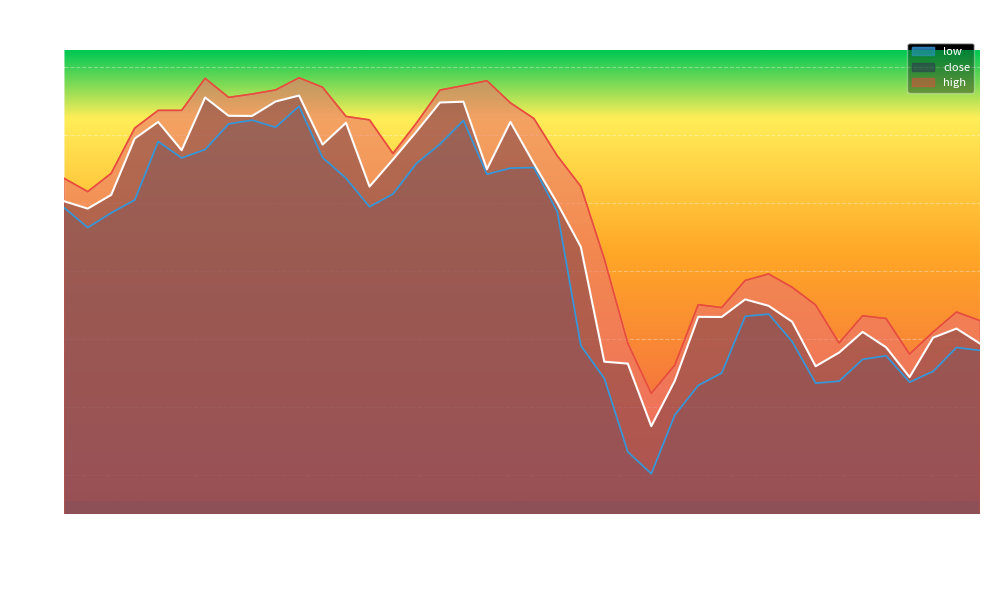

Reading left to right, transcribe all the data shown in this chart.

high: 2018-01-01=1068.0	2018-01-02=1058.3	2018-01-03=1071.7	2018-01-04=1104.9	2018-01-05=1118.0	2018-01-08=1118.0	2018-01-09=1141.5	2018-01-10=1127.5	2018-01-11=1130.0	2018-01-12=1133.0	2018-01-15=1142.0	2018-01-16=1135.0	2018-01-17=1113.5	2018-01-18=1111.0	2018-01-19=1086.3	2018-01-22=1108.7	2018-01-23=1132.9	2018-01-24=1136.2	2018-01-25=1139.8	2018-01-29=1123.5	2018-01-30=1112.0	2018-01-31=1084.5	2018-02-01=1062.1	2018-02-02=1009.0	2018-02-05=947.0	2018-02-06=910.0	2018-02-07=930.7	2018-02-08=975.2	2018-02-09=973.0	2018-02-12=993.0	2018-02-14=997.8	2018-02-15=988.0	2018-02-16=975.0	2018-02-19=947.0	2018-02-20=967.0	2018-02-21=965.0	2018-02-22=938.9	2018-02-23=955.0	2018-02-26=969.8	2018-02-27=963.5
close: 2018-01-01=1051.2	2018-01-02=1045.8	2018-01-03=1055.9	2018-01-04=1097.3	2018-01-05=1109.5	2018-01-08=1088.7	2018-01-09=1127.5	2018-01-10=1114.0	2018-01-11=1113.9	2018-01-12=1124.5	2018-01-15=1128.9	2018-01-16=1092.8	2018-01-17=1108.9	2018-01-18=1062.0	2018-01-19=1081.9	2018-01-22=1102.5	2018-01-23=1123.8	2018-01-24=1124.3	2018-01-25=1074.8	2018-01-29=1109.5	2018-01-30=1079.0	2018-01-31=1049.7	2018-02-01=1017.7	2018-02-02=933.3	2018-02-05=931.9	2018-02-06=885.9	2018-02-07=919.1	2018-02-08=966.2	2018-02-09=966.1	2018-02-12=979.1	2018-02-14=974.4	2018-02-15=962.6	2018-02-16=930.0	2018-02-19=940.0	2018-02-20=955.2	2018-02-21=943.9	2018-02-22=922.0	2018-02-23=951.0	2018-02-26=957.6	2018-02-27=946.6
low: 2018-01-01=1046.3	2018-01-02=1031.8	2018-01-03=1042.7	2018-01-04=1052.1	2018-01-05=1095.0	2018-01-08=1083.0	2018-01-09=1089.2	2018-01-10=1108.0	2018-01-11=1110.8	2018-01-12=1105.5	2018-01-15=1121.0	2018-01-16=1083.3	2018-01-17=1068.1	2018-01-18=1047.2	2018-01-19=1056.6	2018-01-22=1079.0	2018-01-23=1093.2	2018-01-24=1110.5	2018-01-25=1071.0	2018-01-29=1075.5	2018-01-30=1076.0	2018-01-31=1043.3	2018-02-01=945.1	2018-02-02=921.0	2018-02-05=867.0	2018-02-06=851.0	2018-02-07=894.0	2018-02-08=915.9	2018-02-09=925.0	2018-02-12=966.7	2018-02-14=968.3	2018-02-15=948.0	2018-02-16=917.5	2018-02-19=919.0	2018-02-20=935.0	2018-02-21=937.6	2018-02-22=918.3	2018-02-23=926.2	2018-02-26=943.8	2018-02-27=941.6